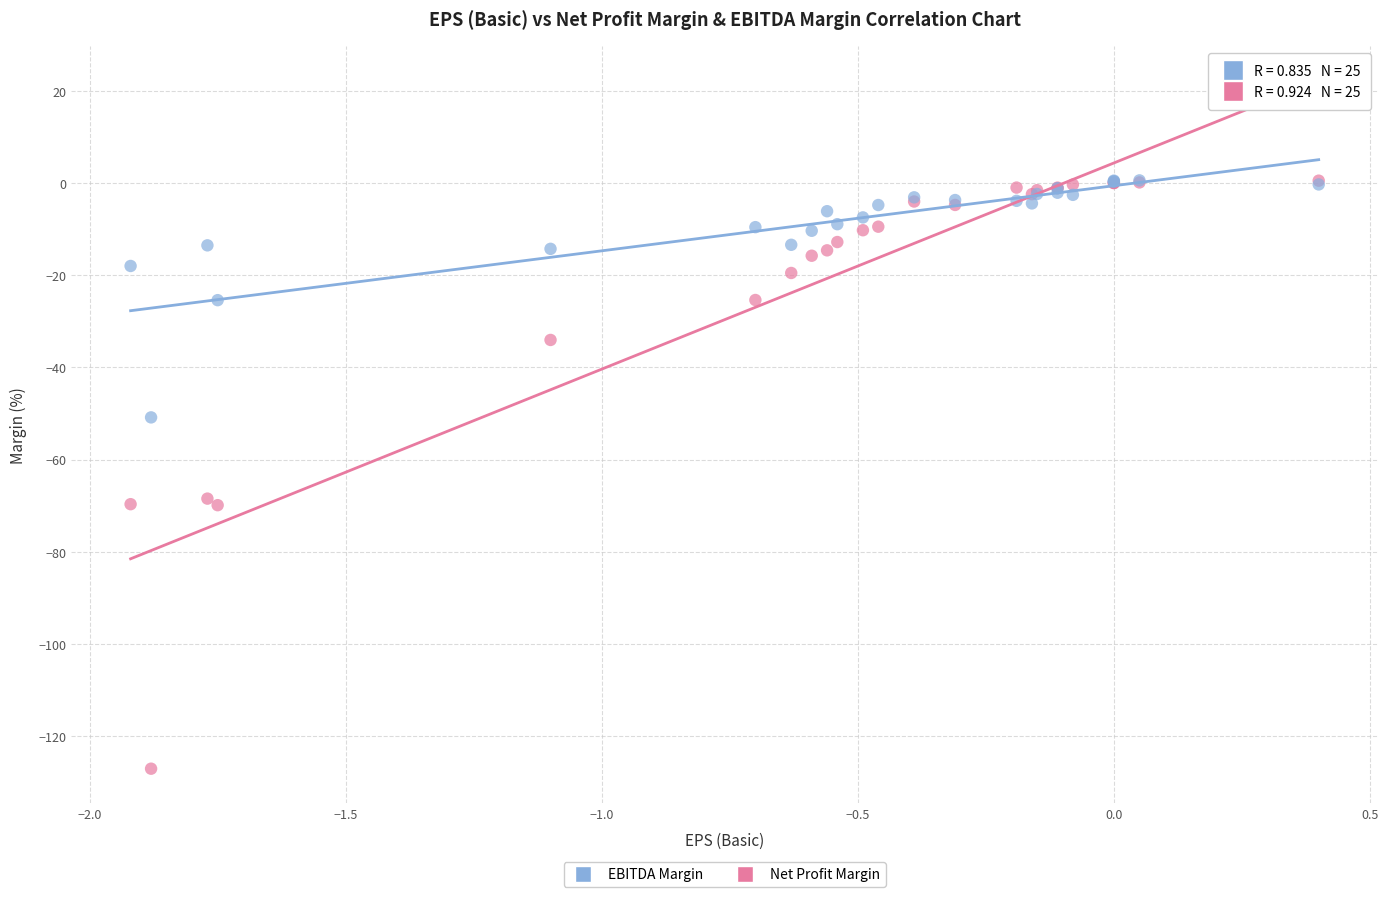

Which series contains the lowest Y value?

Net Profit Margin